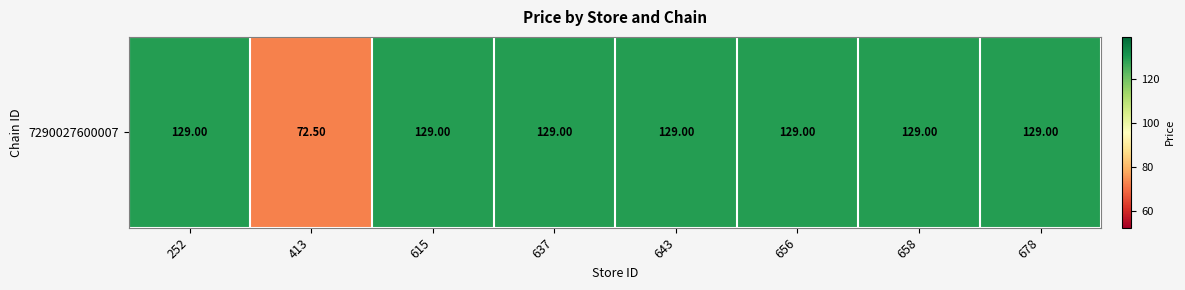

How many data points does each series have?

8